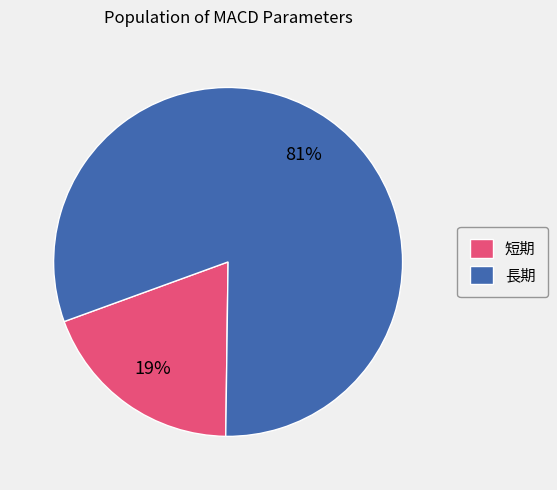

To the nearest percent, what portion does 長期 represent?

81%